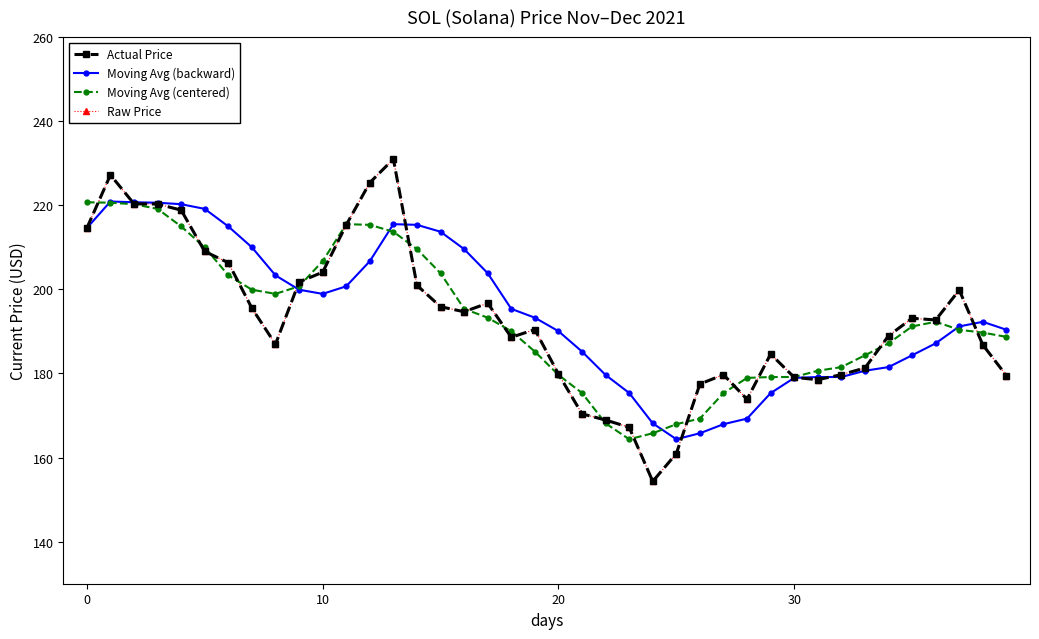

Does the chart have visible grid lines?

No